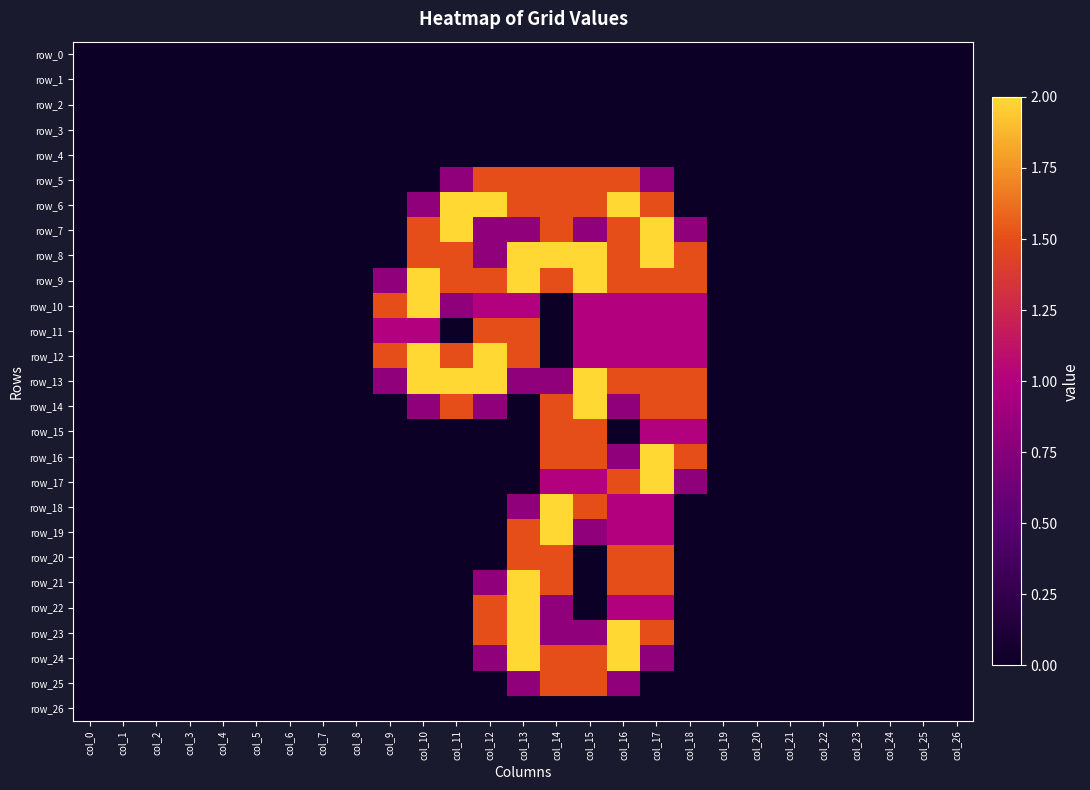

Reading left to right, transcribe all the data shown in this chart.

row_0: 0.0	0.0	0.0	0.0	0.0	0.0	0.0	0.0	0.0	0.0	0.0	0.0	0.0	0.0	0.0	0.0	0.0	0.0	0.0	0.0	0.0	0.0	0.0	0.0	0.0	0.0	0.0
row_1: 0.0	0.0	0.0	0.0	0.0	0.0	0.0	0.0	0.0	0.0	0.0	0.0	0.0	0.0	0.0	0.0	0.0	0.0	0.0	0.0	0.0	0.0	0.0	0.0	0.0	0.0	0.0
row_2: 0.0	0.0	0.0	0.0	0.0	0.0	0.0	0.0	0.0	0.0	0.0	0.0	0.0	0.0	0.0	0.0	0.0	0.0	0.0	0.0	0.0	0.0	0.0	0.0	0.0	0.0	0.0
row_3: 0.0	0.0	0.0	0.0	0.0	0.0	0.0	0.0	0.0	0.0	0.0	0.0	0.0	0.0	0.0	0.0	0.0	0.0	0.0	0.0	0.0	0.0	0.0	0.0	0.0	0.0	0.0
row_4: 0.0	0.0	0.0	0.0	0.0	0.0	0.0	0.0	0.0	0.0	0.0	0.0	0.0	0.0	0.0	0.0	0.0	0.0	0.0	0.0	0.0	0.0	0.0	0.0	0.0	0.0	0.0
row_5: 0.0	0.0	0.0	0.0	0.0	0.0	0.0	0.0	0.0	0.0	0.0	0.8	1.5	1.5	1.5	1.5	1.5	0.8	0.0	0.0	0.0	0.0	0.0	0.0	0.0	0.0	0.0
row_6: 0.0	0.0	0.0	0.0	0.0	0.0	0.0	0.0	0.0	0.0	0.8	2.0	2.0	1.5	1.5	1.5	2.0	1.5	0.0	0.0	0.0	0.0	0.0	0.0	0.0	0.0	0.0
row_7: 0.0	0.0	0.0	0.0	0.0	0.0	0.0	0.0	0.0	0.0	1.5	2.0	0.8	0.8	1.5	0.8	1.5	2.0	0.8	0.0	0.0	0.0	0.0	0.0	0.0	0.0	0.0
row_8: 0.0	0.0	0.0	0.0	0.0	0.0	0.0	0.0	0.0	0.0	1.5	1.5	0.8	2.0	2.0	2.0	1.5	2.0	1.5	0.0	0.0	0.0	0.0	0.0	0.0	0.0	0.0
row_9: 0.0	0.0	0.0	0.0	0.0	0.0	0.0	0.0	0.0	0.8	2.0	1.5	1.5	2.0	1.5	2.0	1.5	1.5	1.5	0.0	0.0	0.0	0.0	0.0	0.0	0.0	0.0
row_10: 0.0	0.0	0.0	0.0	0.0	0.0	0.0	0.0	0.0	1.5	2.0	0.8	1.0	1.0	0.0	1.0	1.0	1.0	1.0	0.0	0.0	0.0	0.0	0.0	0.0	0.0	0.0
row_11: 0.0	0.0	0.0	0.0	0.0	0.0	0.0	0.0	0.0	1.0	1.0	0.0	1.5	1.5	0.0	1.0	1.0	1.0	1.0	0.0	0.0	0.0	0.0	0.0	0.0	0.0	0.0
row_12: 0.0	0.0	0.0	0.0	0.0	0.0	0.0	0.0	0.0	1.5	2.0	1.5	2.0	1.5	0.0	1.0	1.0	1.0	1.0	0.0	0.0	0.0	0.0	0.0	0.0	0.0	0.0
row_13: 0.0	0.0	0.0	0.0	0.0	0.0	0.0	0.0	0.0	0.8	2.0	2.0	2.0	0.8	0.8	2.0	1.5	1.5	1.5	0.0	0.0	0.0	0.0	0.0	0.0	0.0	0.0
row_14: 0.0	0.0	0.0	0.0	0.0	0.0	0.0	0.0	0.0	0.0	0.8	1.5	0.8	0.0	1.5	2.0	0.8	1.5	1.5	0.0	0.0	0.0	0.0	0.0	0.0	0.0	0.0
row_15: 0.0	0.0	0.0	0.0	0.0	0.0	0.0	0.0	0.0	0.0	0.0	0.0	0.0	0.0	1.5	1.5	0.0	1.0	1.0	0.0	0.0	0.0	0.0	0.0	0.0	0.0	0.0
row_16: 0.0	0.0	0.0	0.0	0.0	0.0	0.0	0.0	0.0	0.0	0.0	0.0	0.0	0.0	1.5	1.5	0.8	2.0	1.5	0.0	0.0	0.0	0.0	0.0	0.0	0.0	0.0
row_17: 0.0	0.0	0.0	0.0	0.0	0.0	0.0	0.0	0.0	0.0	0.0	0.0	0.0	0.0	1.0	1.0	1.5	2.0	0.8	0.0	0.0	0.0	0.0	0.0	0.0	0.0	0.0
row_18: 0.0	0.0	0.0	0.0	0.0	0.0	0.0	0.0	0.0	0.0	0.0	0.0	0.0	0.8	2.0	1.5	1.0	1.0	0.0	0.0	0.0	0.0	0.0	0.0	0.0	0.0	0.0
row_19: 0.0	0.0	0.0	0.0	0.0	0.0	0.0	0.0	0.0	0.0	0.0	0.0	0.0	1.5	2.0	0.8	1.0	1.0	0.0	0.0	0.0	0.0	0.0	0.0	0.0	0.0	0.0
row_20: 0.0	0.0	0.0	0.0	0.0	0.0	0.0	0.0	0.0	0.0	0.0	0.0	0.0	1.5	1.5	0.0	1.5	1.5	0.0	0.0	0.0	0.0	0.0	0.0	0.0	0.0	0.0
row_21: 0.0	0.0	0.0	0.0	0.0	0.0	0.0	0.0	0.0	0.0	0.0	0.0	0.8	2.0	1.5	0.0	1.5	1.5	0.0	0.0	0.0	0.0	0.0	0.0	0.0	0.0	0.0
row_22: 0.0	0.0	0.0	0.0	0.0	0.0	0.0	0.0	0.0	0.0	0.0	0.0	1.5	2.0	0.8	0.0	1.0	1.0	0.0	0.0	0.0	0.0	0.0	0.0	0.0	0.0	0.0
row_23: 0.0	0.0	0.0	0.0	0.0	0.0	0.0	0.0	0.0	0.0	0.0	0.0	1.5	2.0	0.8	0.8	2.0	1.5	0.0	0.0	0.0	0.0	0.0	0.0	0.0	0.0	0.0
row_24: 0.0	0.0	0.0	0.0	0.0	0.0	0.0	0.0	0.0	0.0	0.0	0.0	0.8	2.0	1.5	1.5	2.0	0.8	0.0	0.0	0.0	0.0	0.0	0.0	0.0	0.0	0.0
row_25: 0.0	0.0	0.0	0.0	0.0	0.0	0.0	0.0	0.0	0.0	0.0	0.0	0.0	0.8	1.5	1.5	0.8	0.0	0.0	0.0	0.0	0.0	0.0	0.0	0.0	0.0	0.0
row_26: 0.0	0.0	0.0	0.0	0.0	0.0	0.0	0.0	0.0	0.0	0.0	0.0	0.0	0.0	0.0	0.0	0.0	0.0	0.0	0.0	0.0	0.0	0.0	0.0	0.0	0.0	0.0